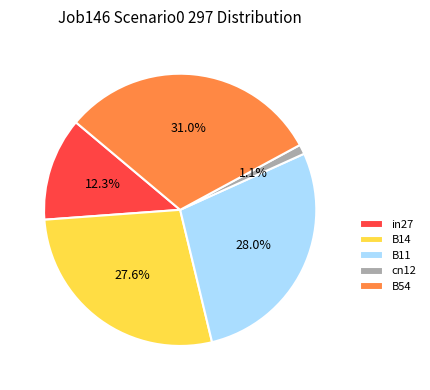

Does B14 represent more than half of the total?

No